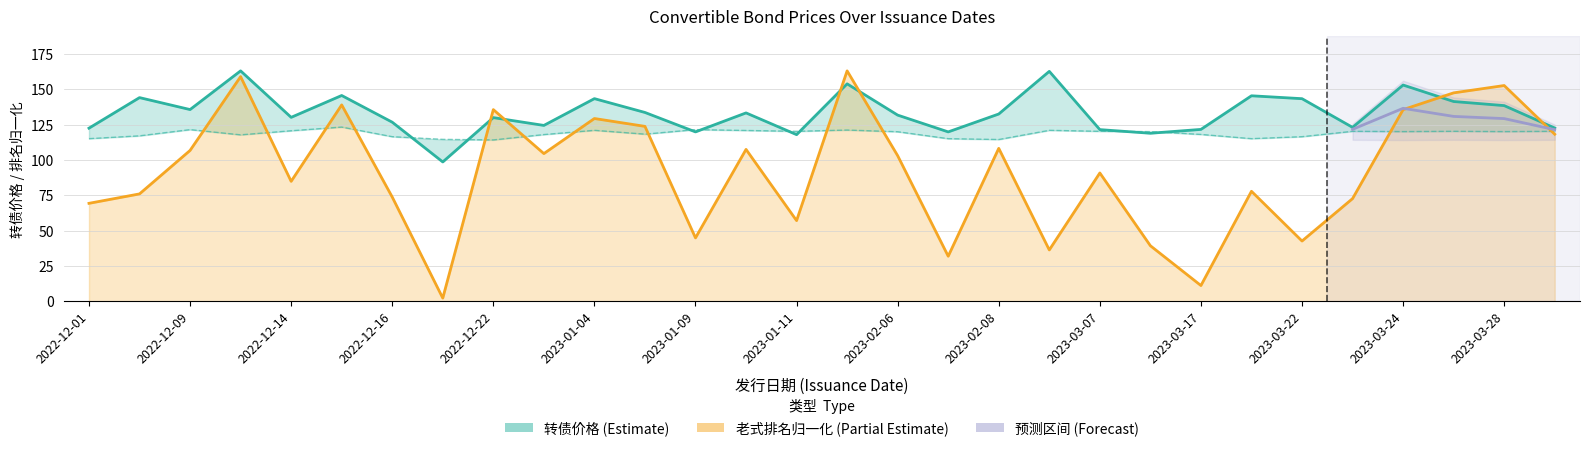

What is the average value of the 转债价格 series?

133.3